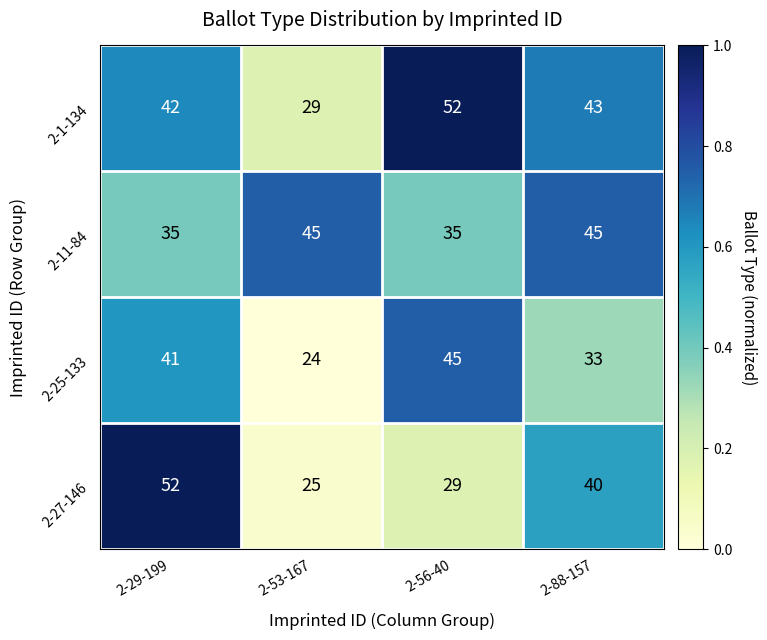

At 2-29-199, list the series in order from largest to smallest.

2-27-146, 2-1-134, 2-25-133, 2-11-84